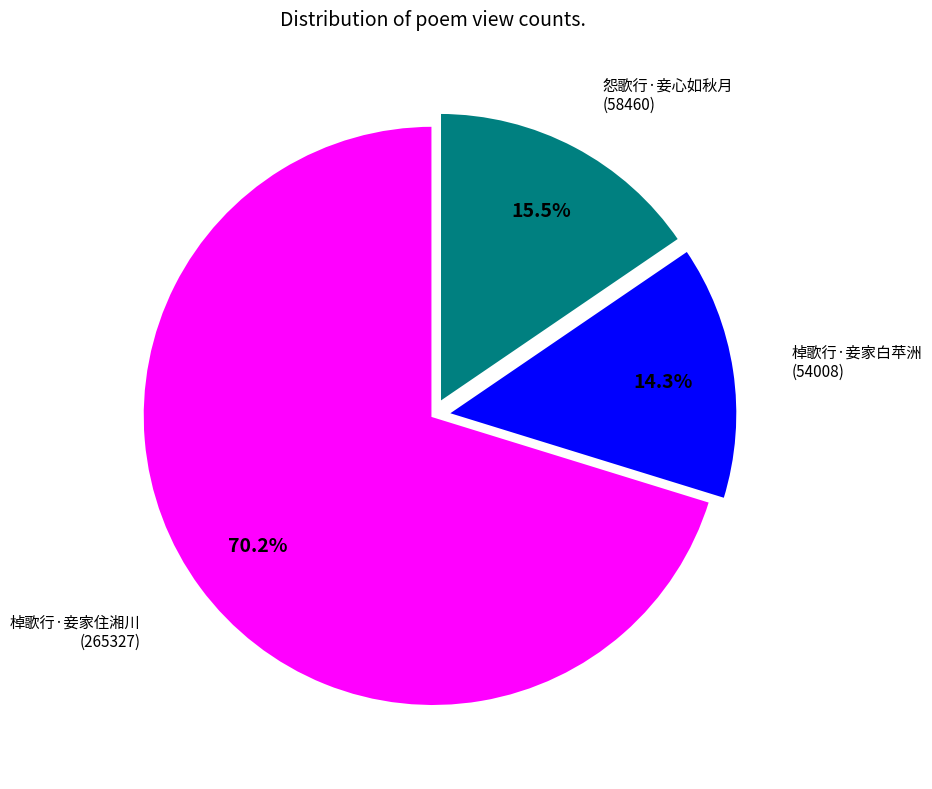

How many segments does this pie chart have?

3